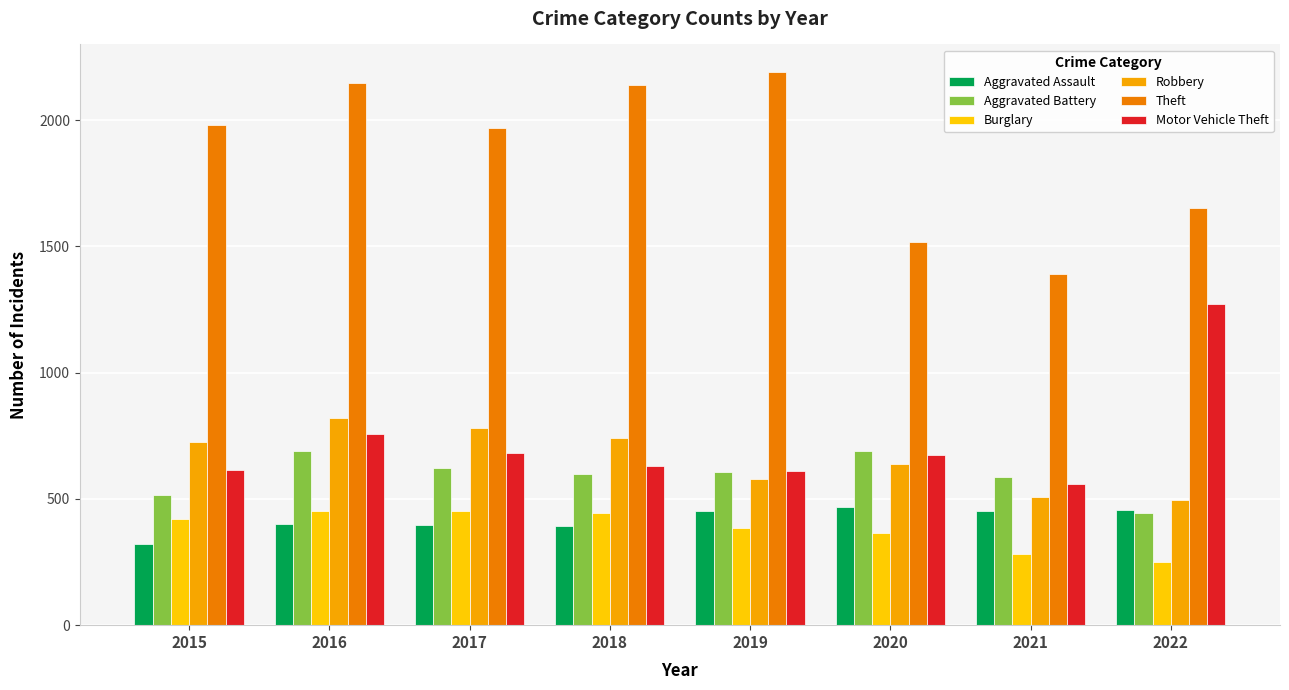

What is the difference between the Burglary values at 2017 and 2022?

202